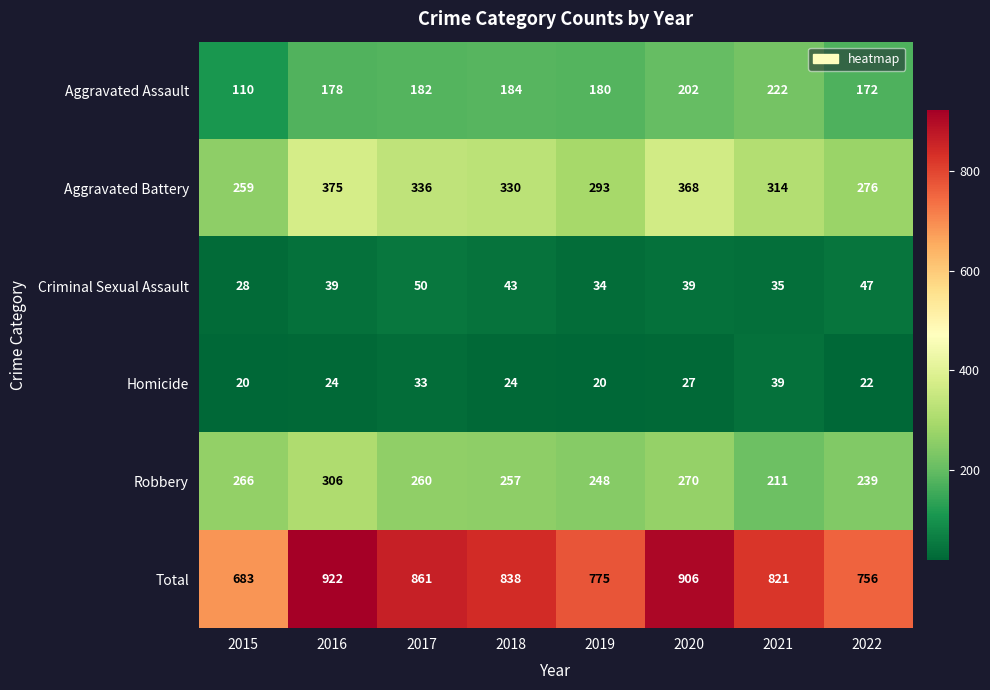

What is the difference between the Robbery values at 2015 and 2019?

18